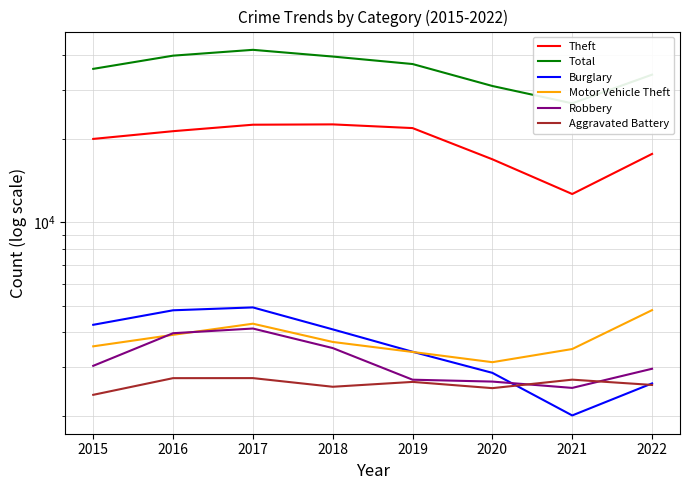

What is the average value of the Theft series?

19397